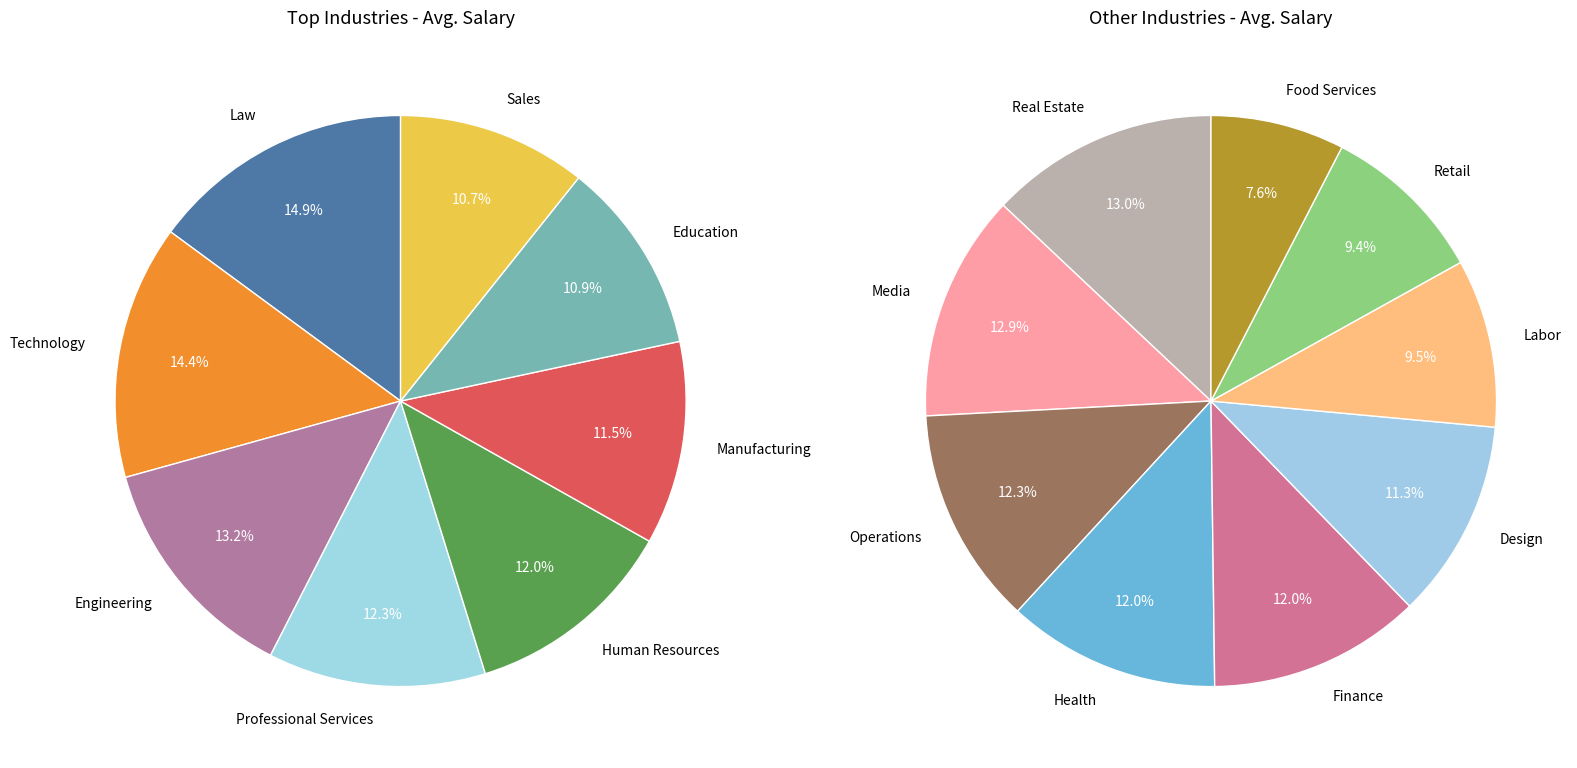

To the nearest percent, what is the difference between the Retail and Manufacturing slice percentages?

2%